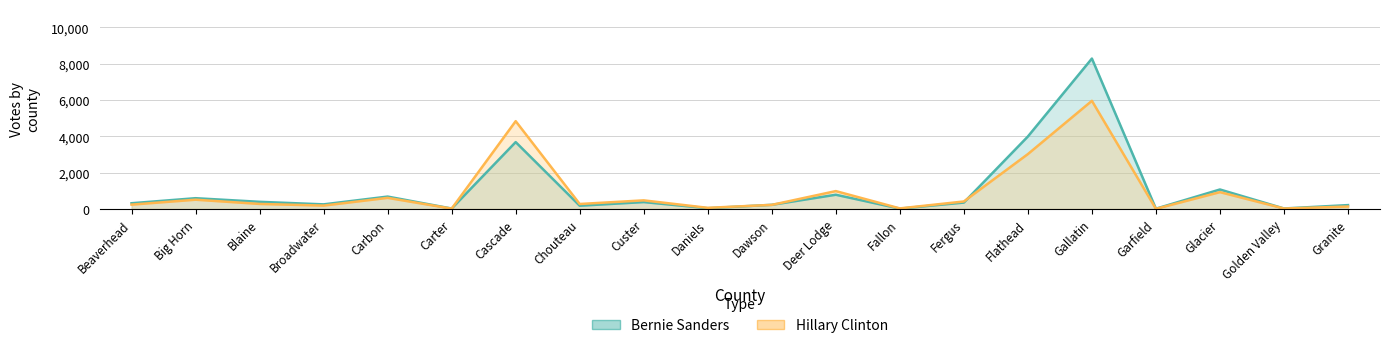

What is the maximum value shown in the chart?

8277